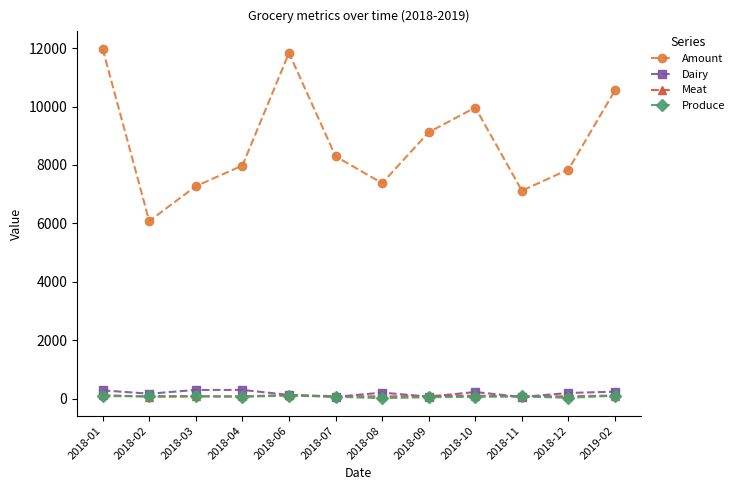

True or false: Amount and Meat intersect in this chart.

False